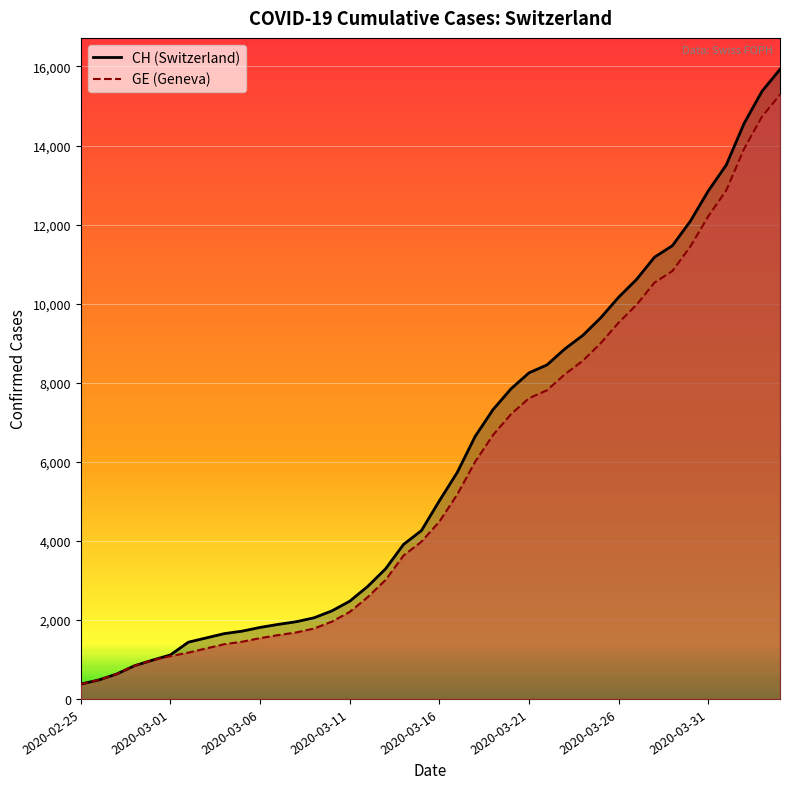

At which label is CH closest to 8150?

2020-03-21